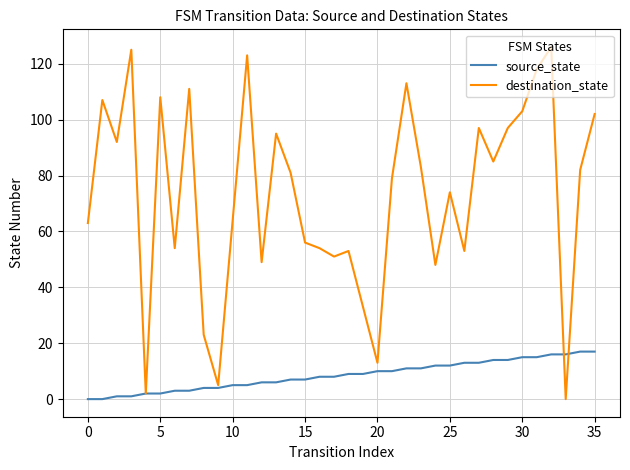

List the series in order of their overall mean, lowest first.

source_state, destination_state